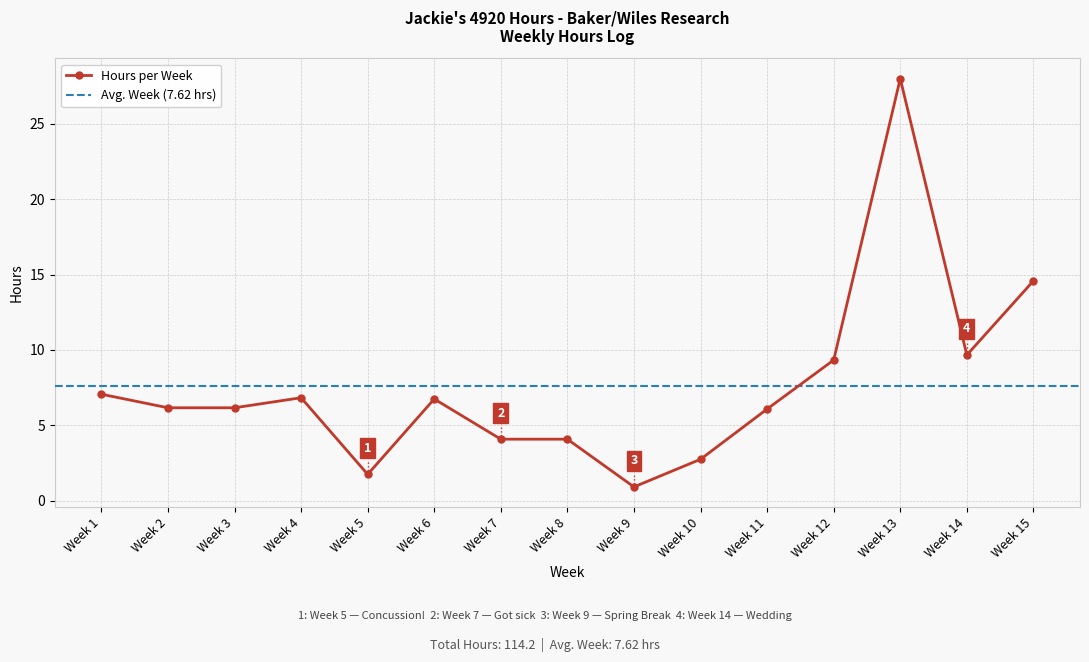

List the labels in order of value, largest first.

Week 13, Week 15, Week 14, Week 12, Week 1, Week 4, Week 6, Week 2, Week 3, Week 11, Week 7, Week 8, Week 10, Week 5, Week 9